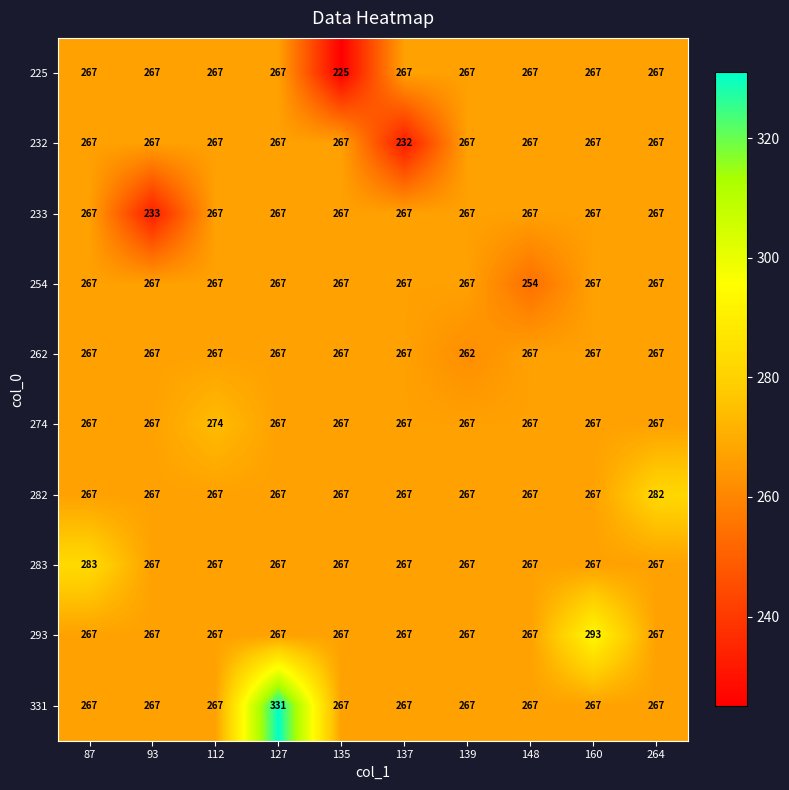

Between 127 and 264, which series saw the biggest shift?

331